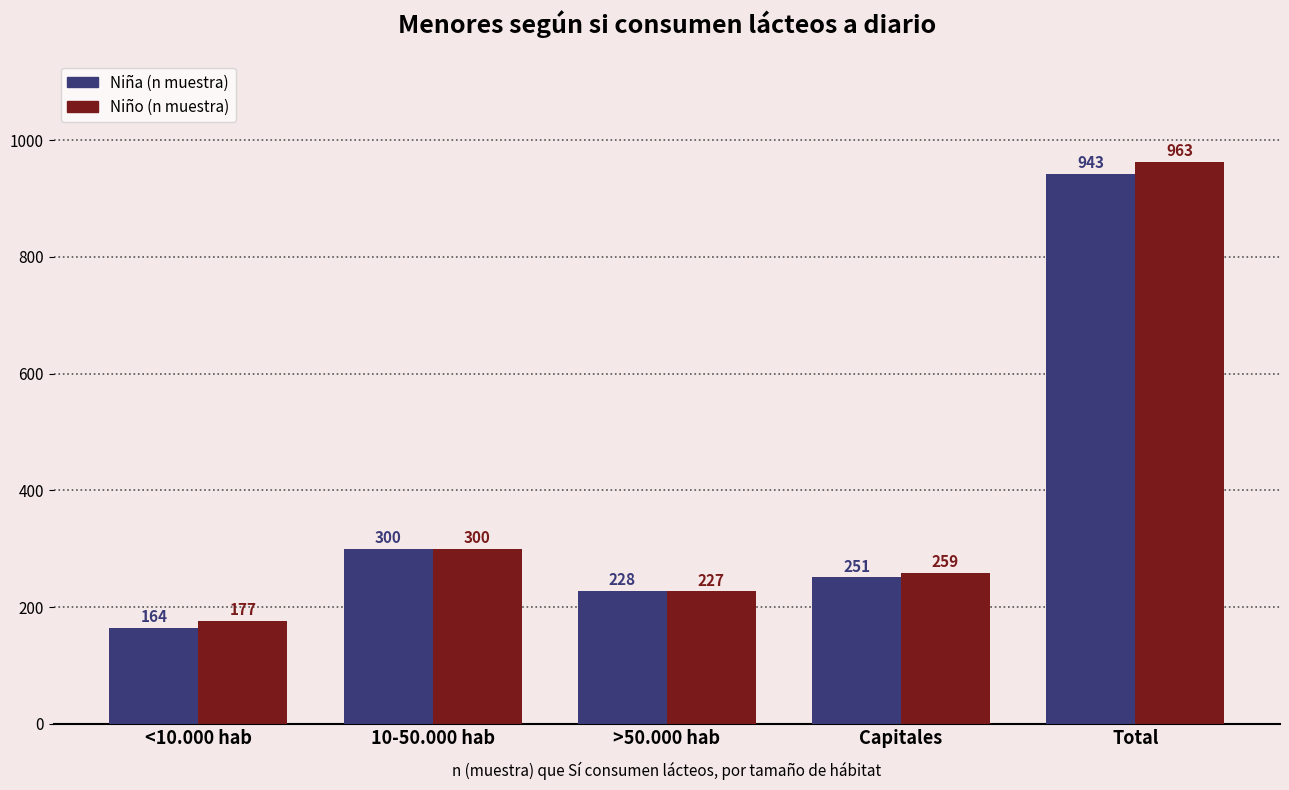

What is the minimum value for Niña (n muestra)?

164